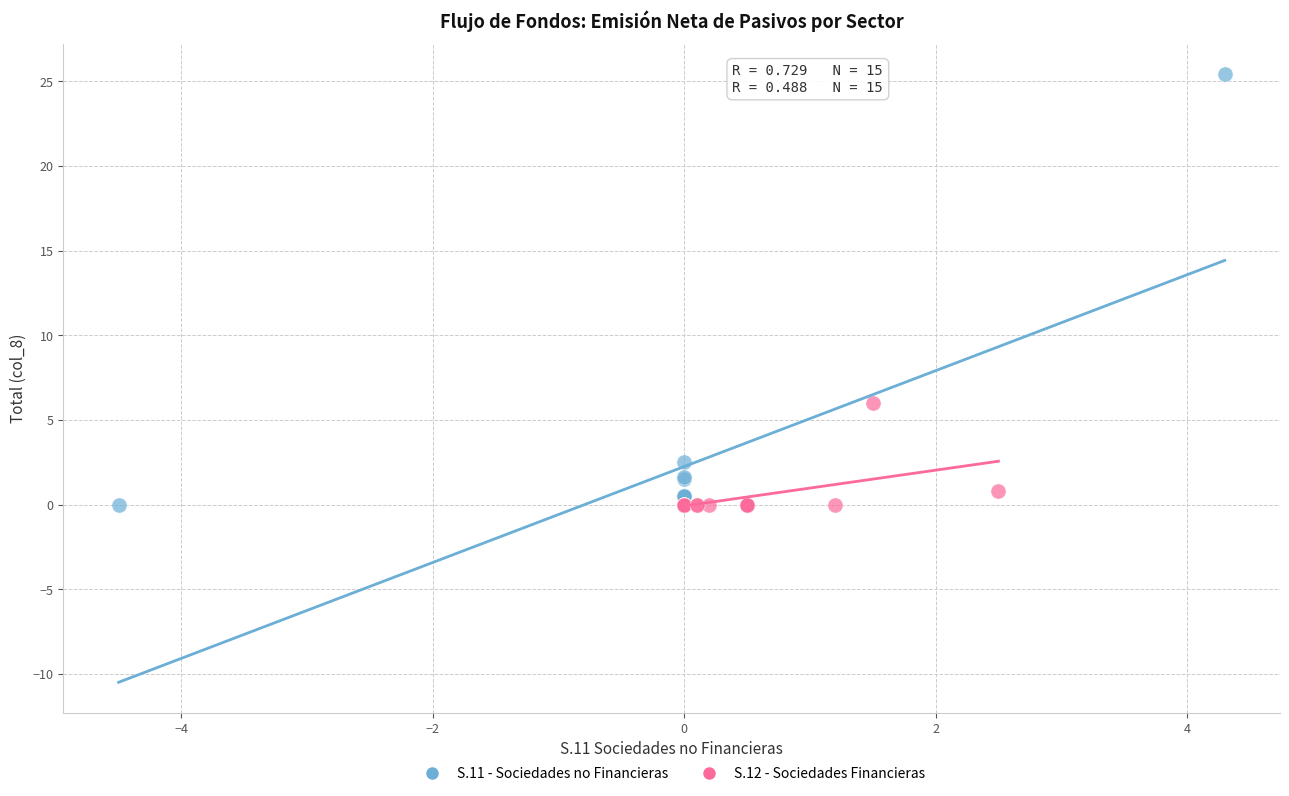

What are all the series names shown in the legend?

S.11 - Sociedades no Financieras, S.12 - Sociedades Financieras